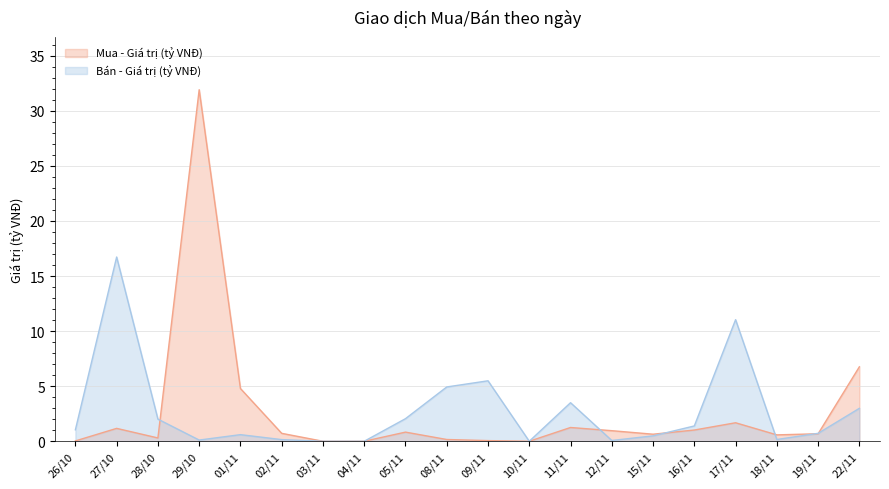

What value does the Mua - Giá trị (tỷ VNĐ) series have at 22/11?

6.8